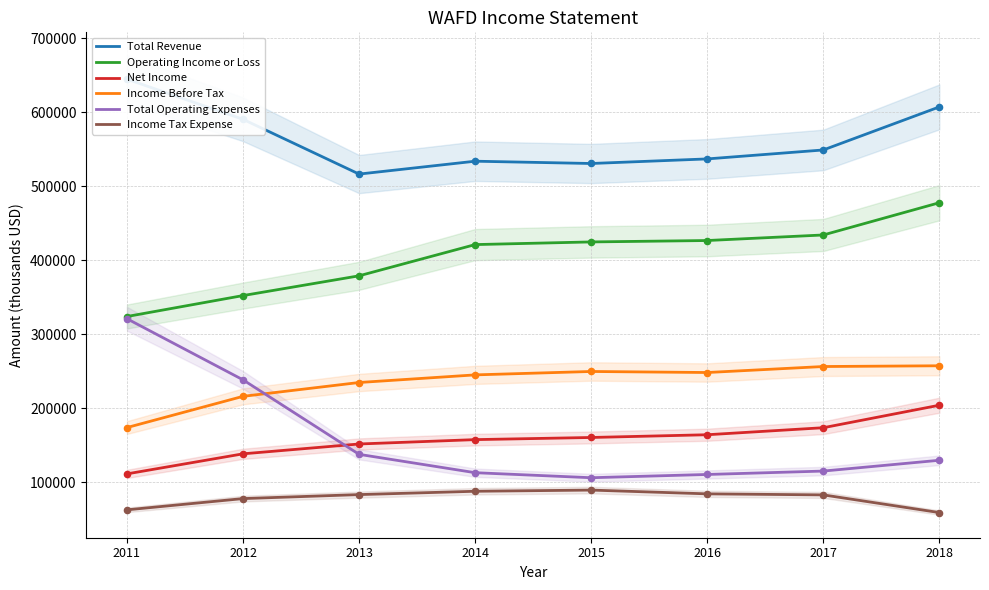

Which series reaches the minimum Y coordinate?

Income Tax Expense